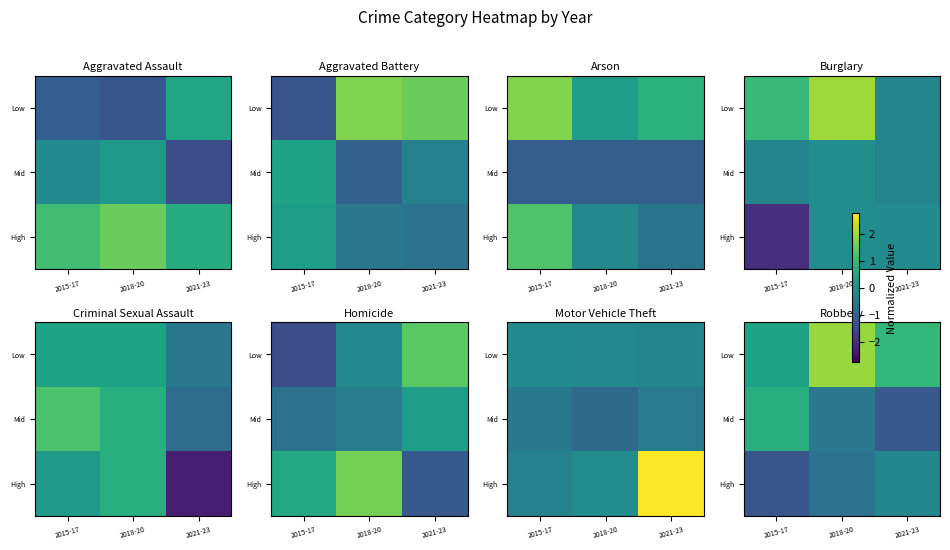

The value of Mid at 2021-23 is -1.2. True or false?

True